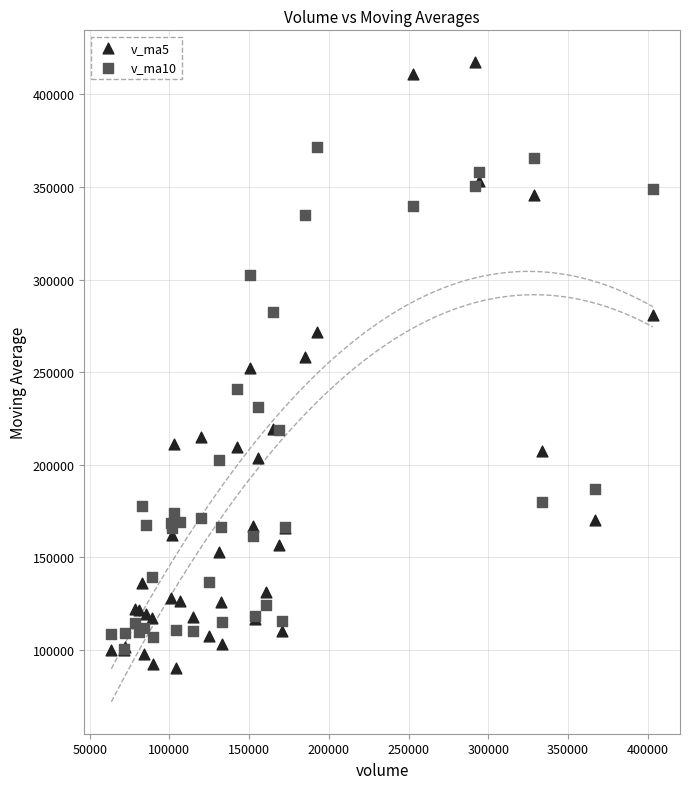

What are all the series names shown in the legend?

v_ma5, v_ma10